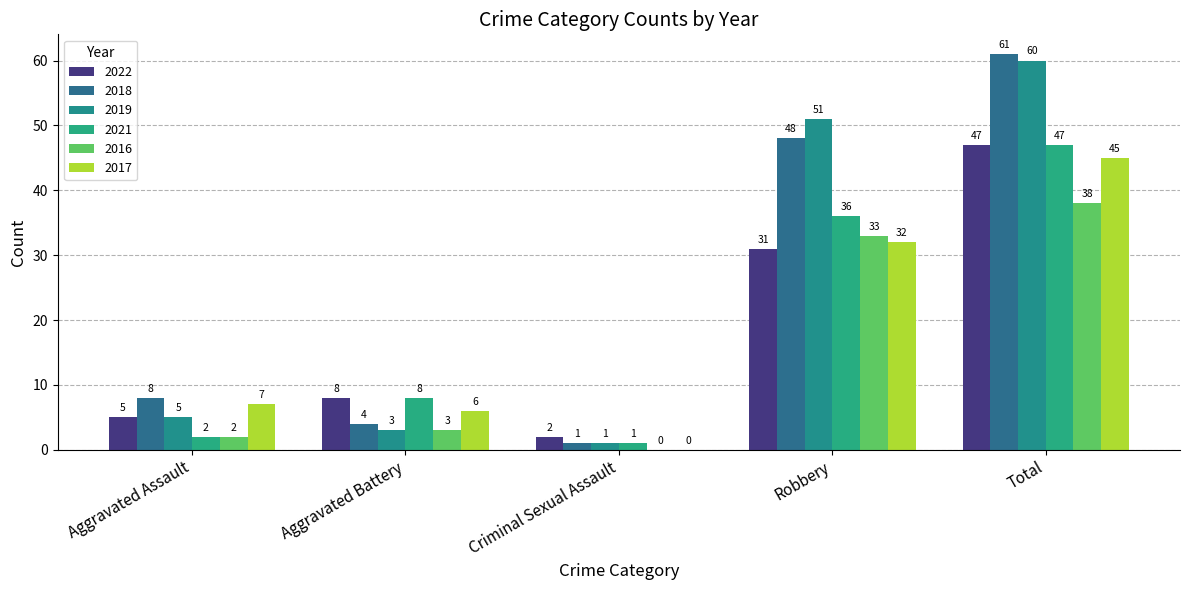

What is the value of the 2016 bar at the 4th from the left?

33